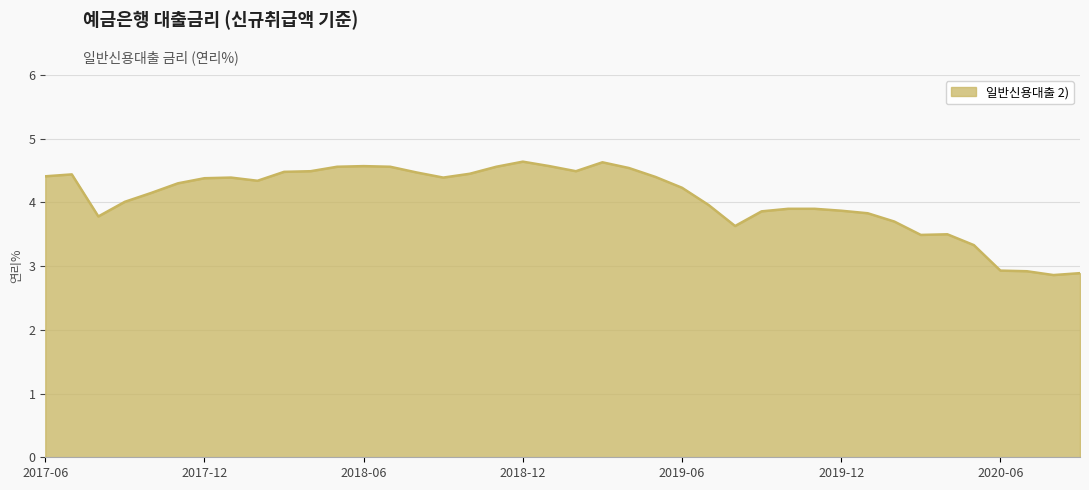

What is the difference between the maximum and minimum values?

1.8